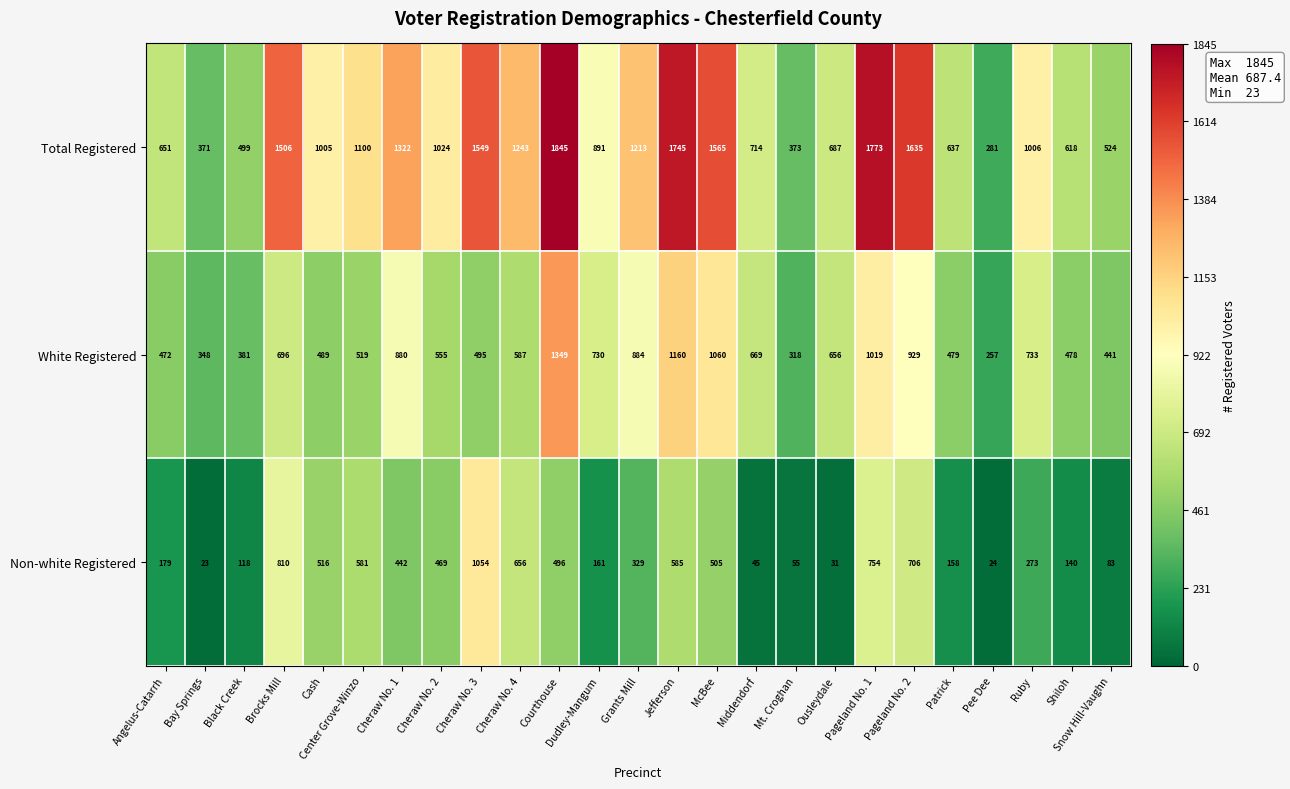

Where is White Registered nearest to the value 803?

Ruby